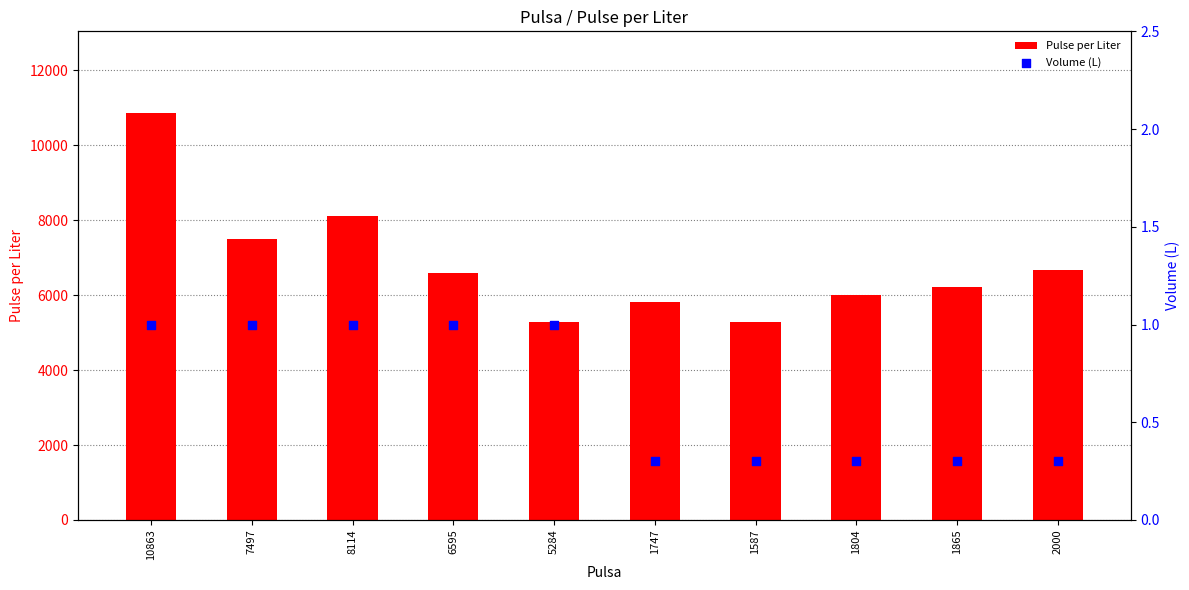

Which series reaches the minimum Y coordinate?

Volume (L)